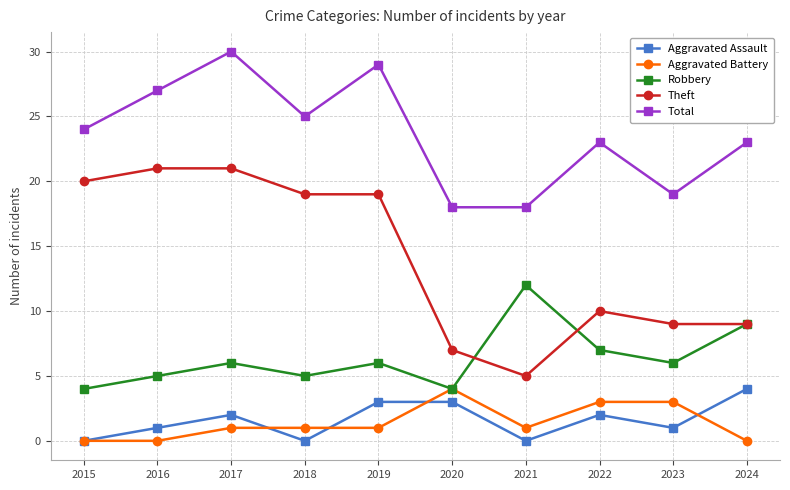

What is the value of the Robbery point at the 2nd from the left?

5